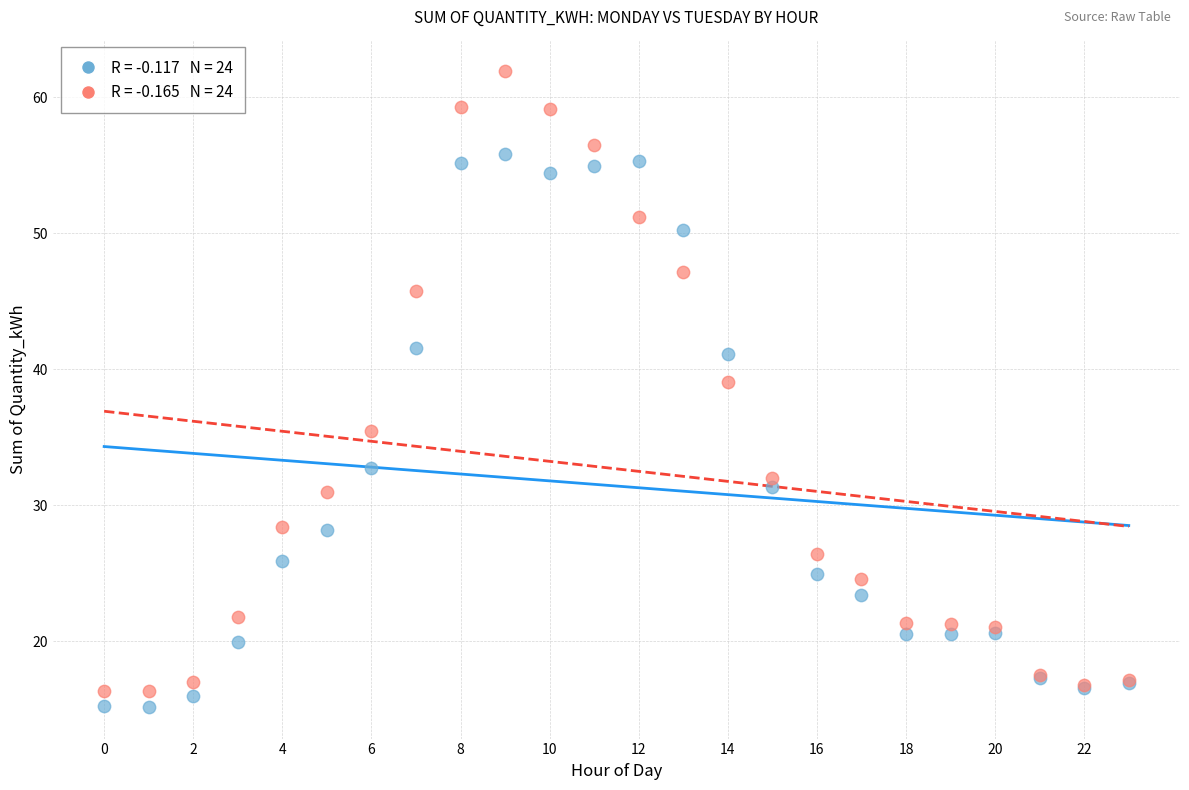

Across all series, what Y value is closest to 38?

39.1